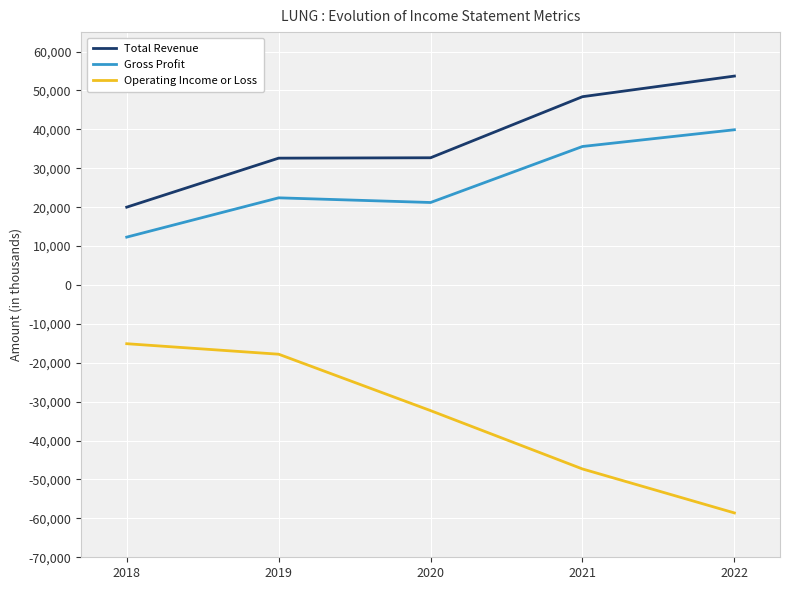

What value does the Operating Income or Loss series have at 2022, to the nearest 100?

-58600